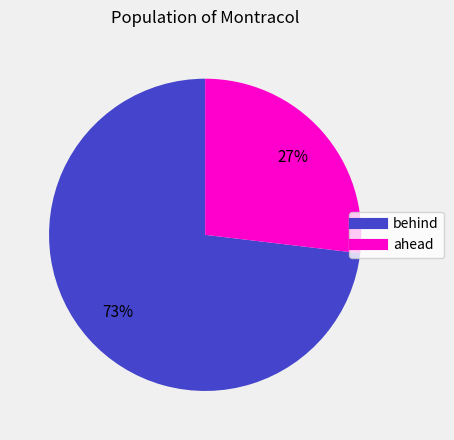

Approximately how many times larger is the value at ahead compared to behind?

0.4